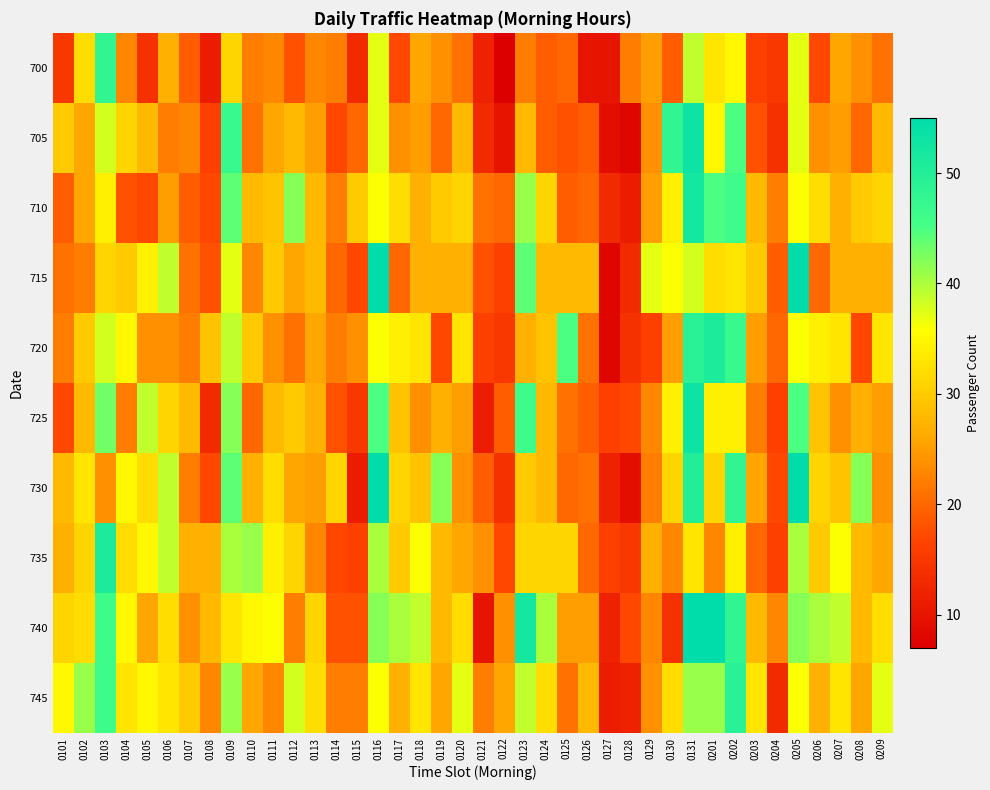

What is the smallest value displayed?

7